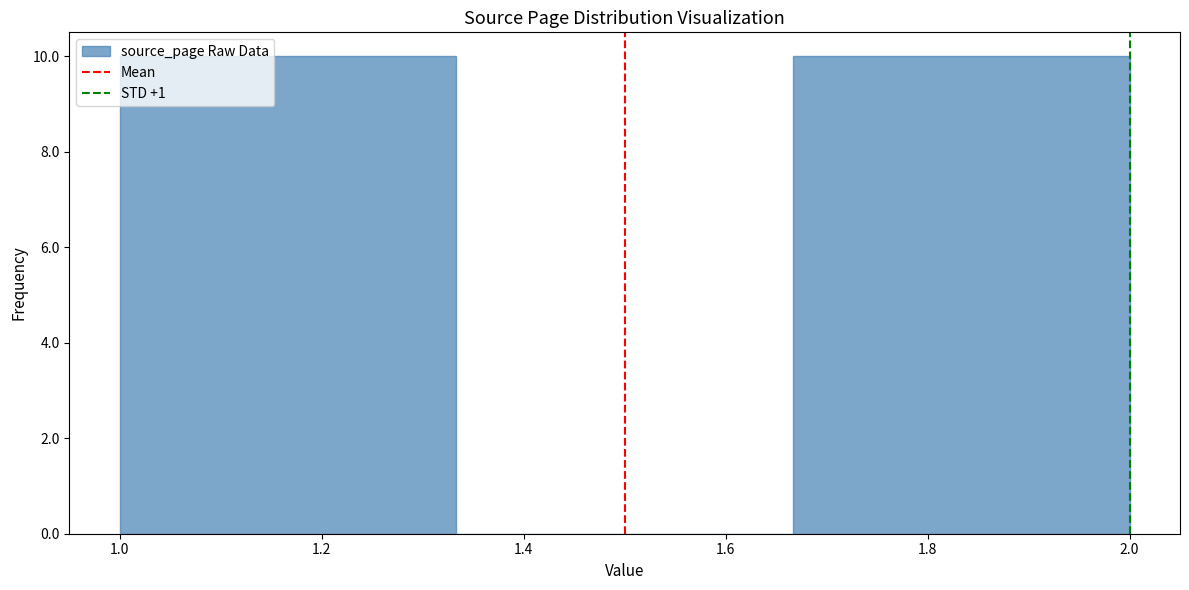

Reading left to right, transcribe this chart: for each bar, give the range it covers on the x-axis and its height. Neither the bar edges nor the heights are printed on the chart, so give them approximately, as read against the axes.

1.00 to 1.34: 10
1.34 to 1.66: 0
1.66 to 2.00: 10